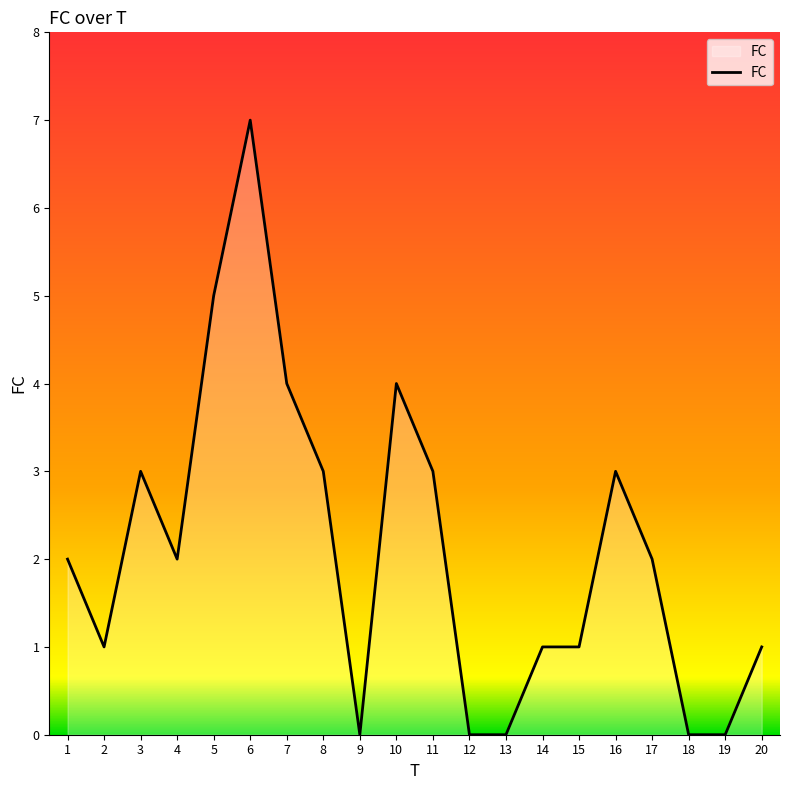

What is the greatest value displayed?

7